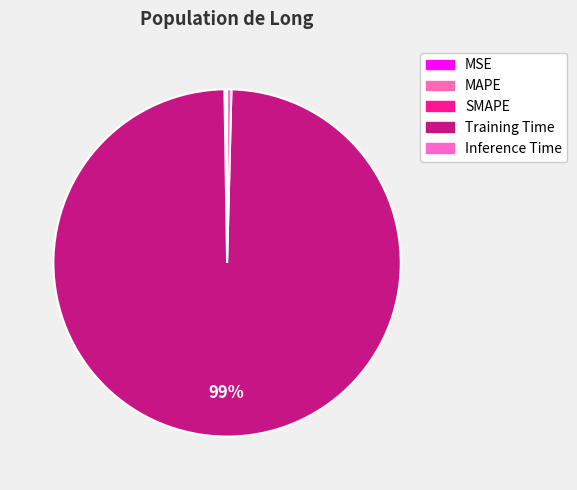

Rank the categories by value from lowest to highest.

MSE, SMAPE, MAPE, Inference Time, Training Time